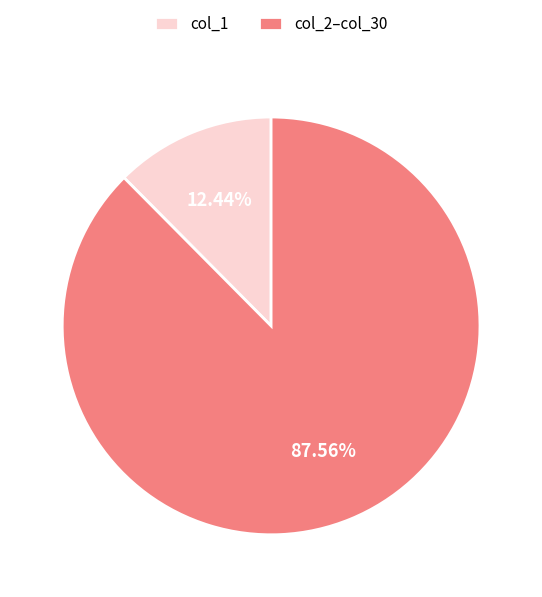

What is the smallest slice in the pie chart?

col_1